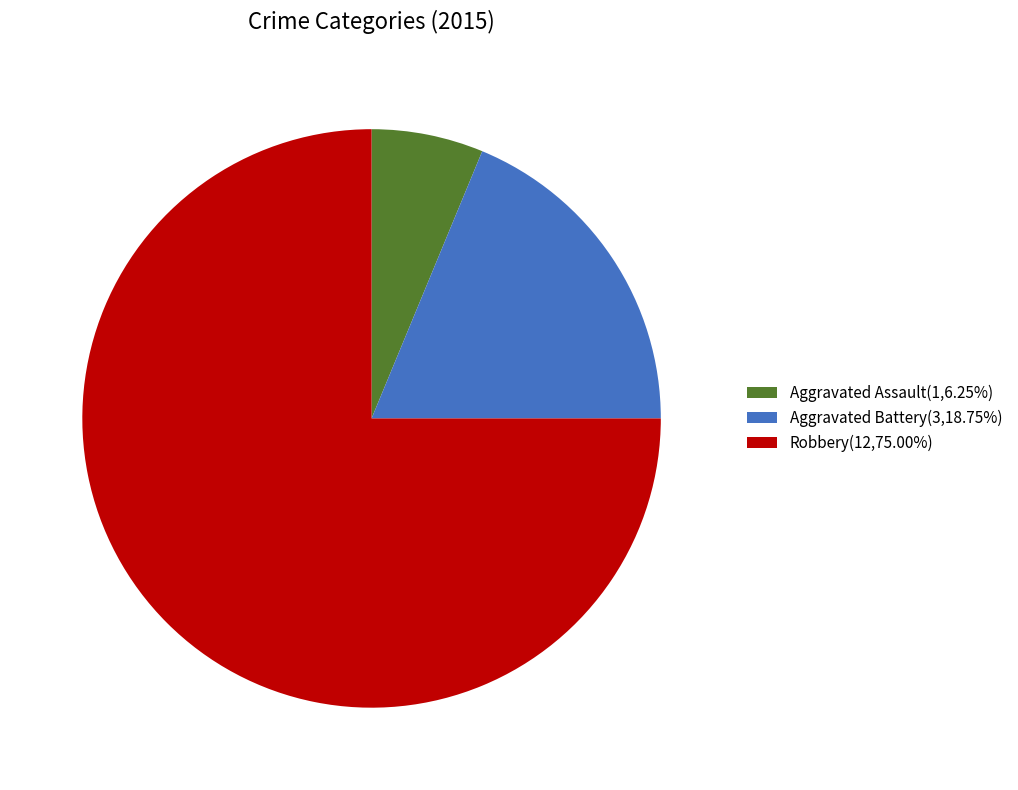

Which category has the smallest portion of the pie?

Aggravated Assault